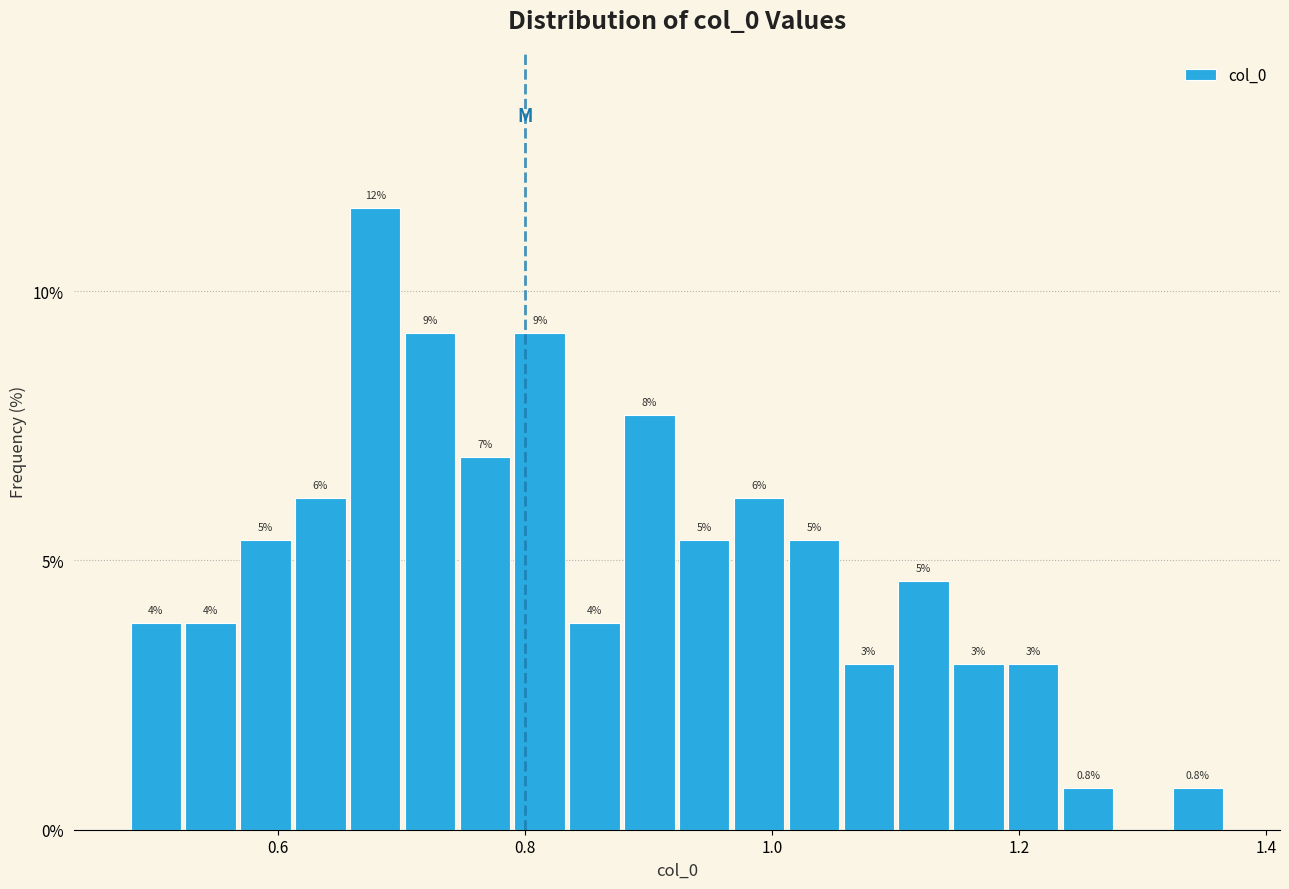

Read against the x-axis, roughly where is the centre of the tallest bar?

0.68